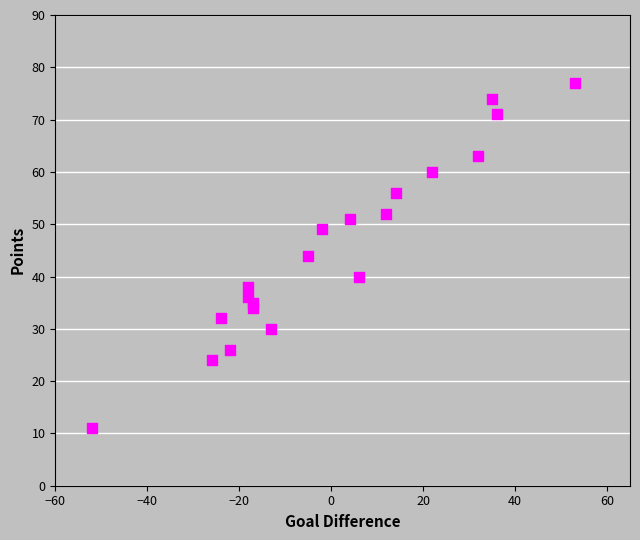

What is the range of X values (max minus min)?

105